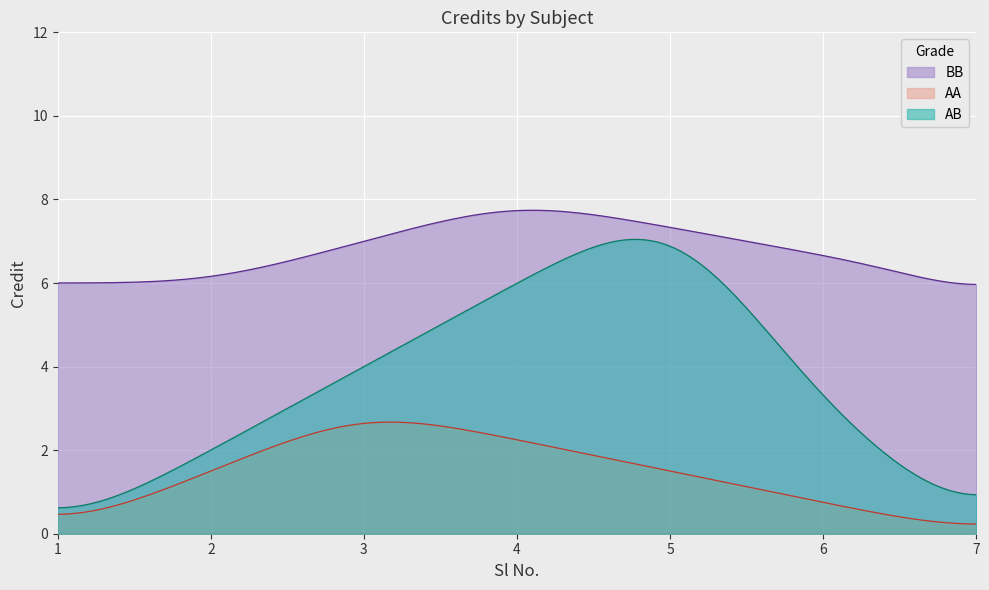

What is the greatest value displayed?

7.7